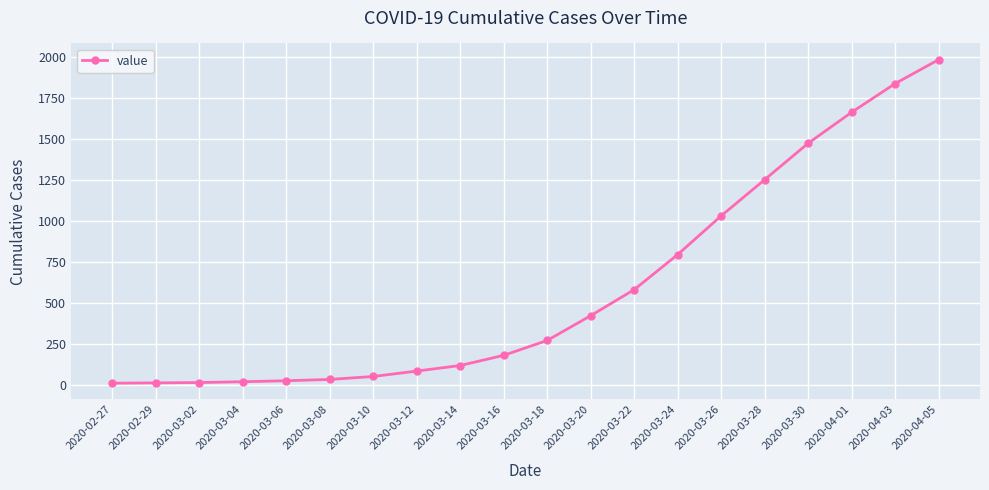

How many data points are less than 274?

10